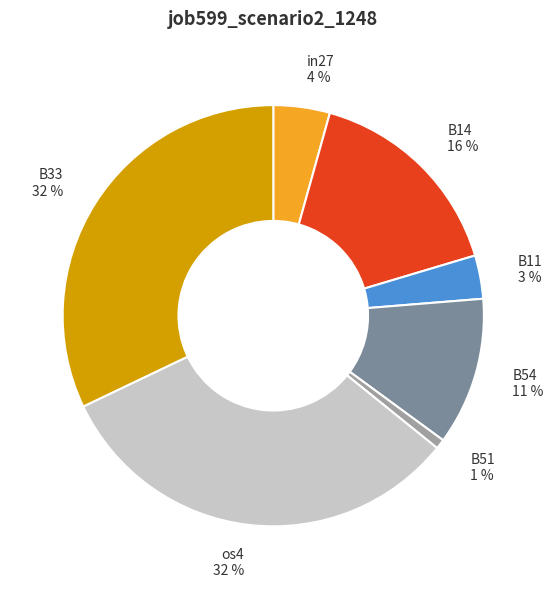

What is the smallest slice in the pie chart?

B51